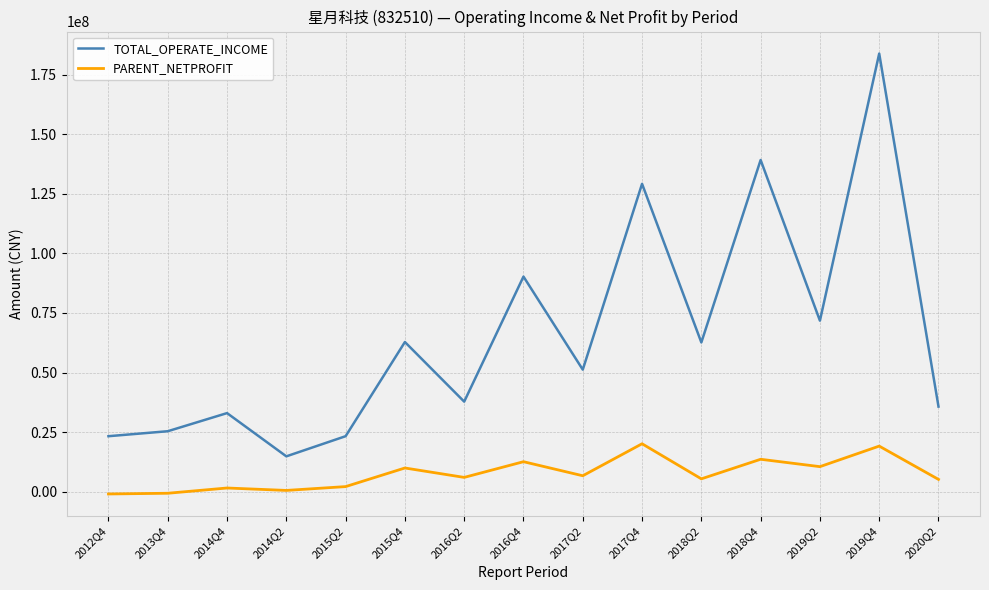

What is the average value of the PARENT_NETPROFIT series?

7411699.7